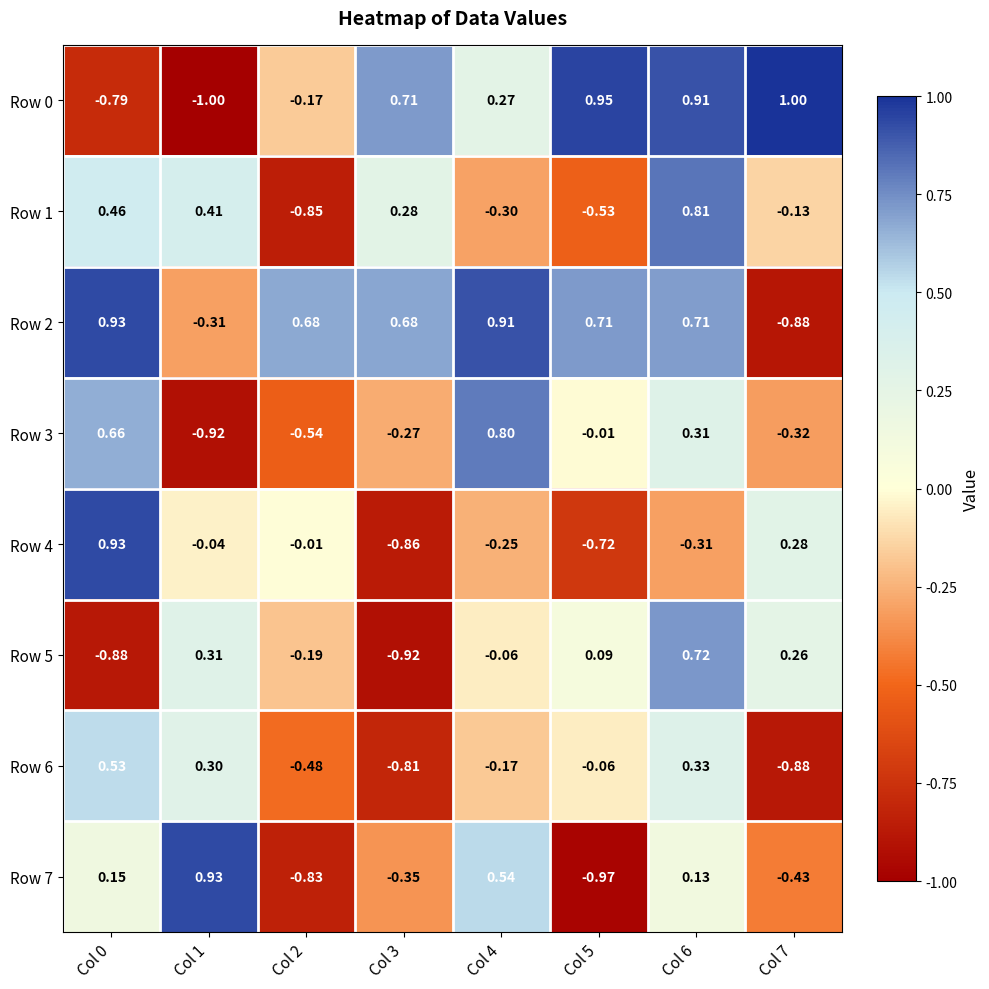

Is the value of Row 3 at Col 4 greater than the value of Row 2 at Col 3?

Yes